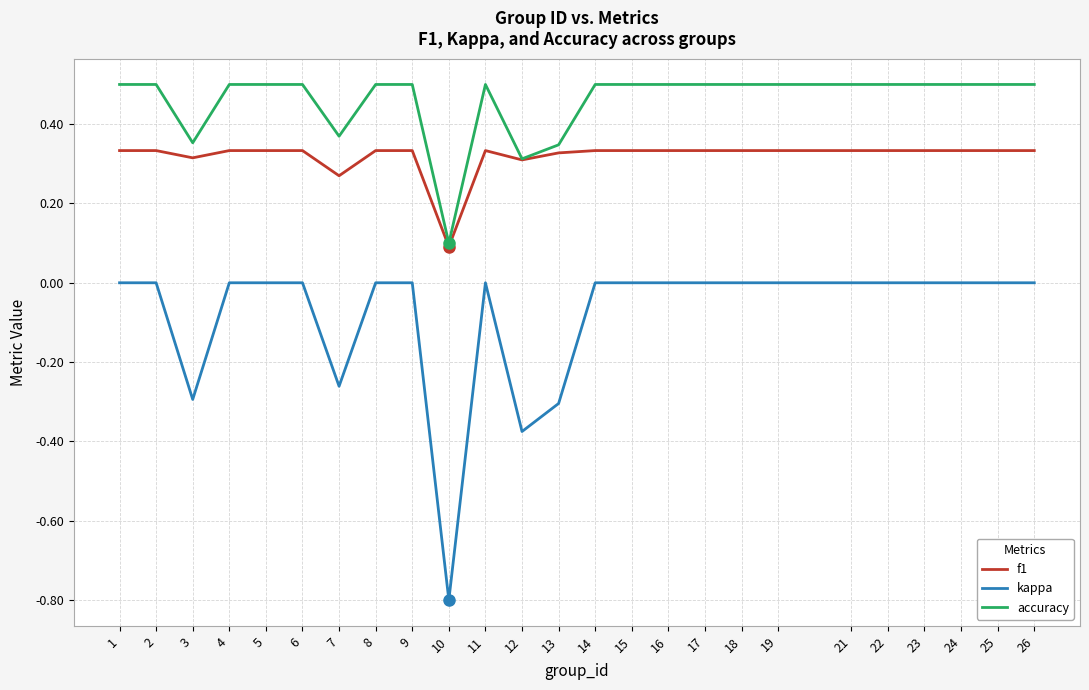

What is the spread (max minus min) of values at 15?

0.5